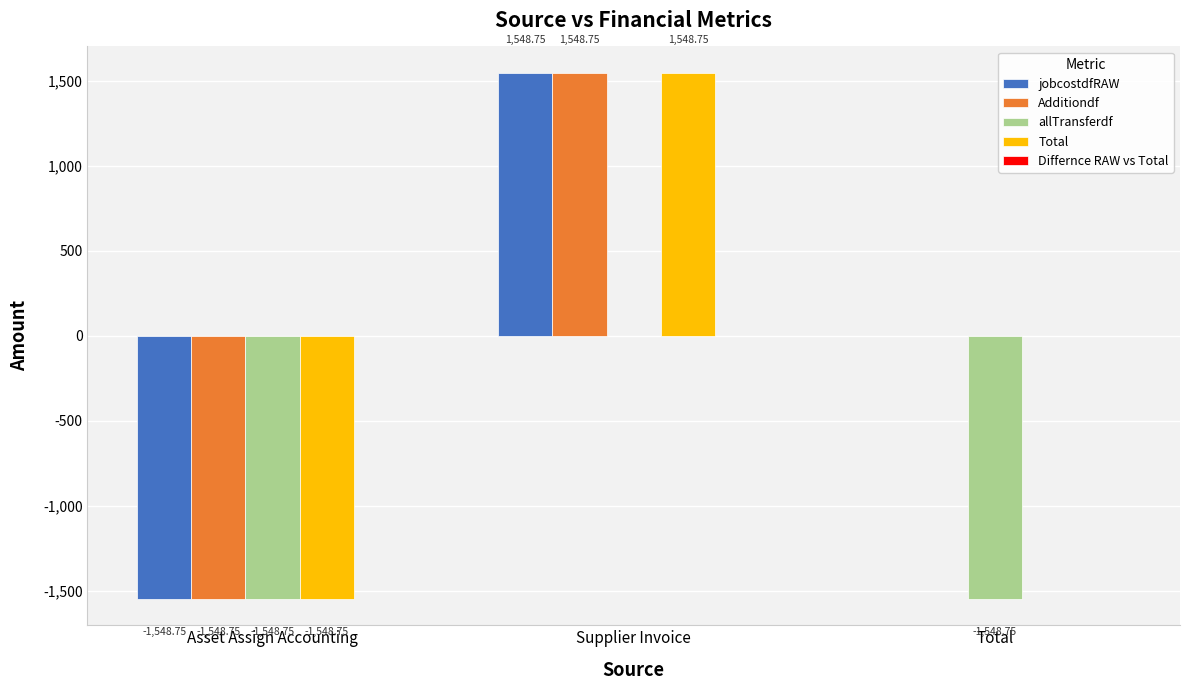

At which label does Additiondf first exceed 0?

Supplier Invoice